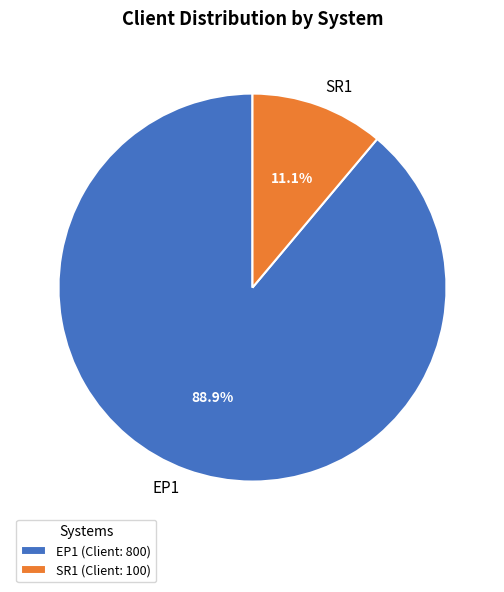

Between SR1 and EP1, which is larger?

EP1